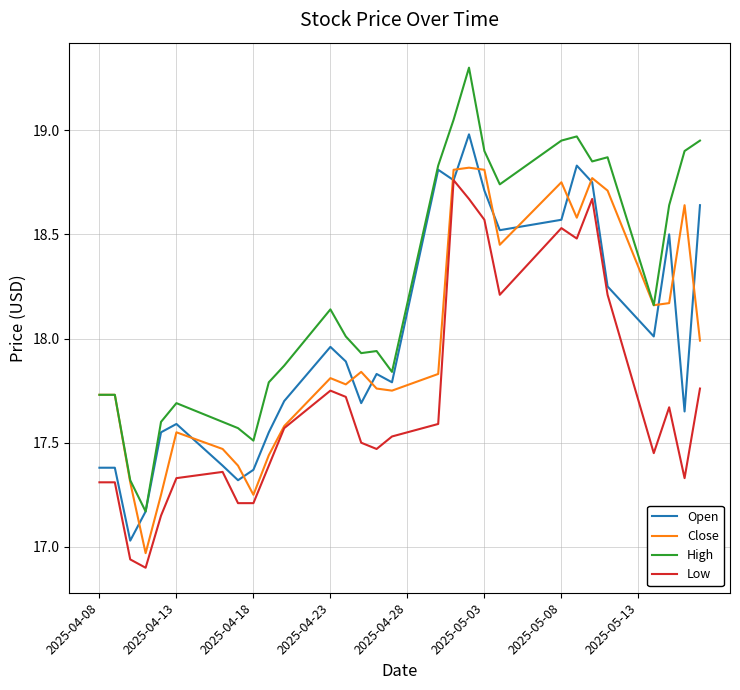

What is the sum of all High values?

730.1